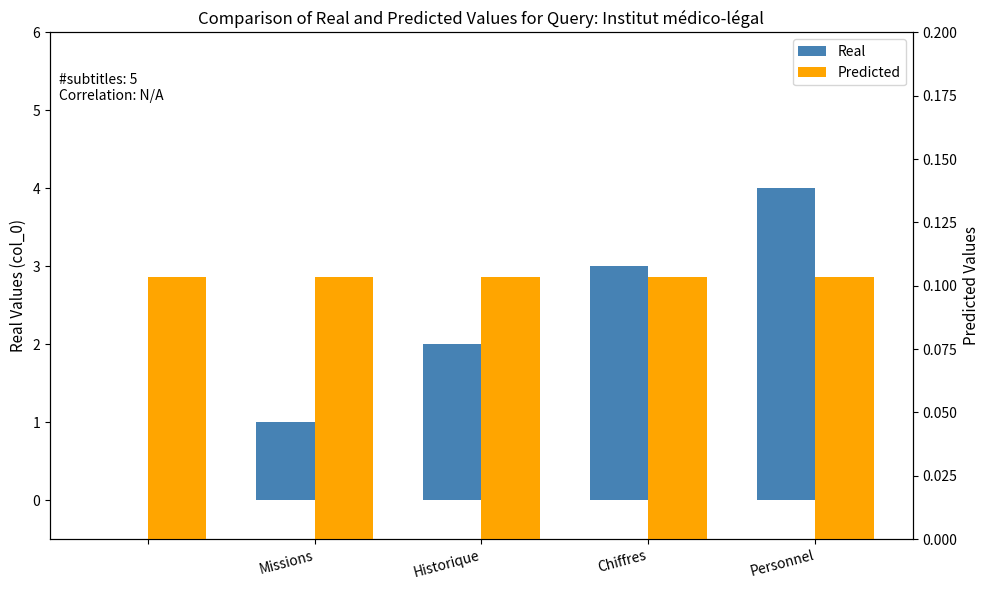

True or false: Predicted has a value of 0.0 at Missions.

False